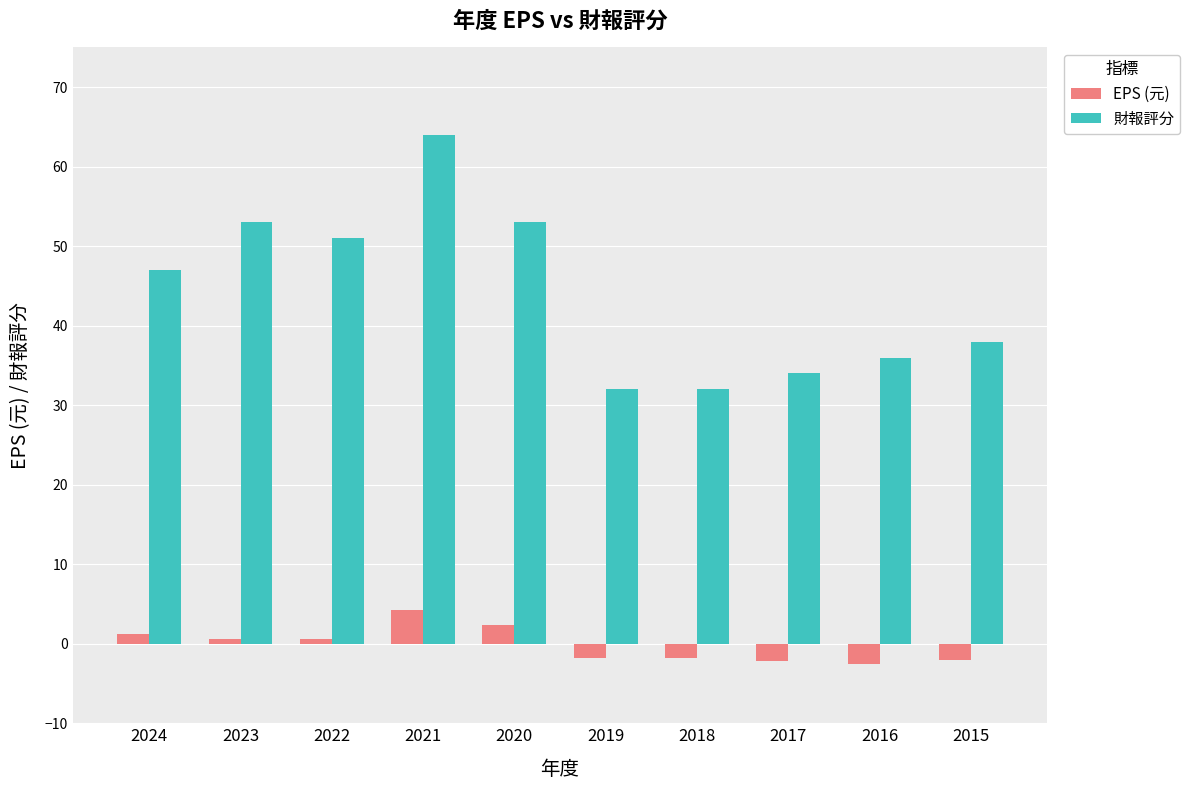

Which series has the largest range (max minus min)?

財報評分